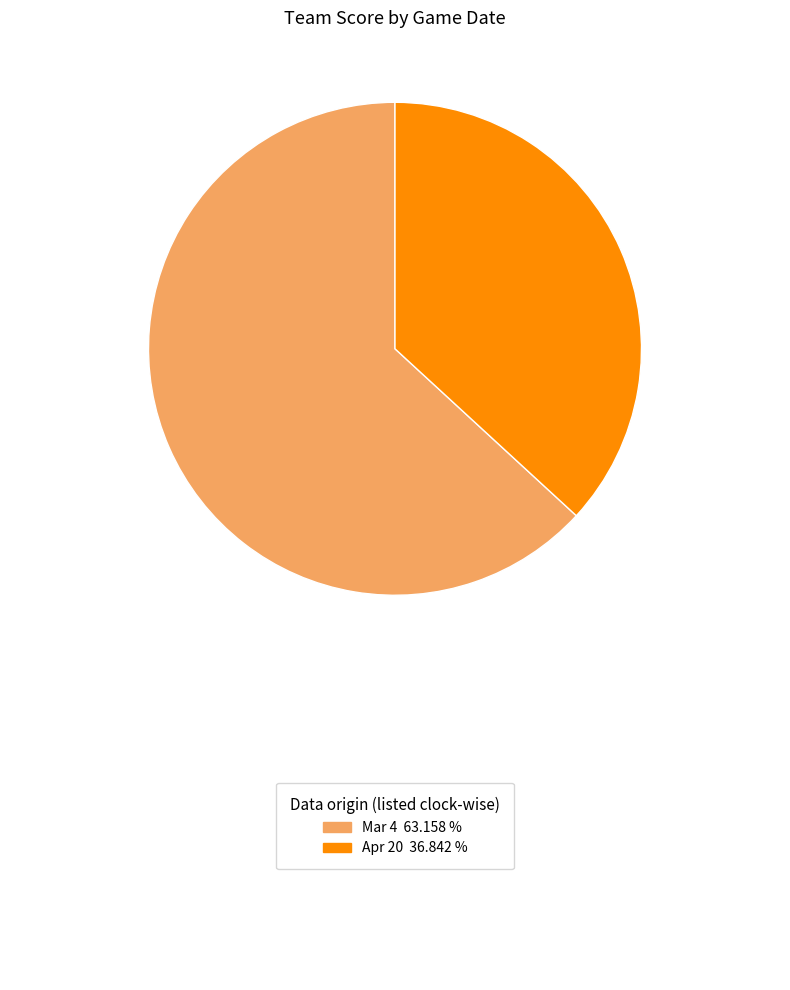

Does any single category account for the majority?

Yes